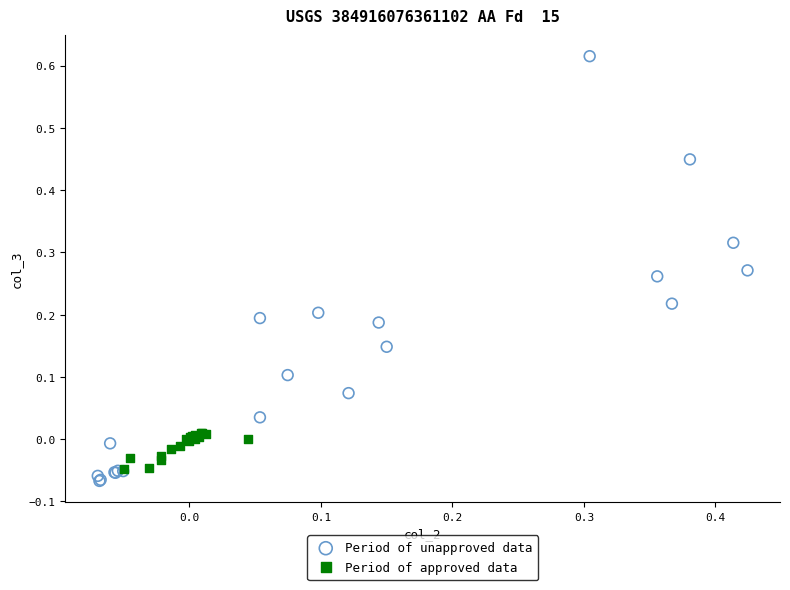

Which series reaches the maximum Y coordinate?

Period of unapproved data